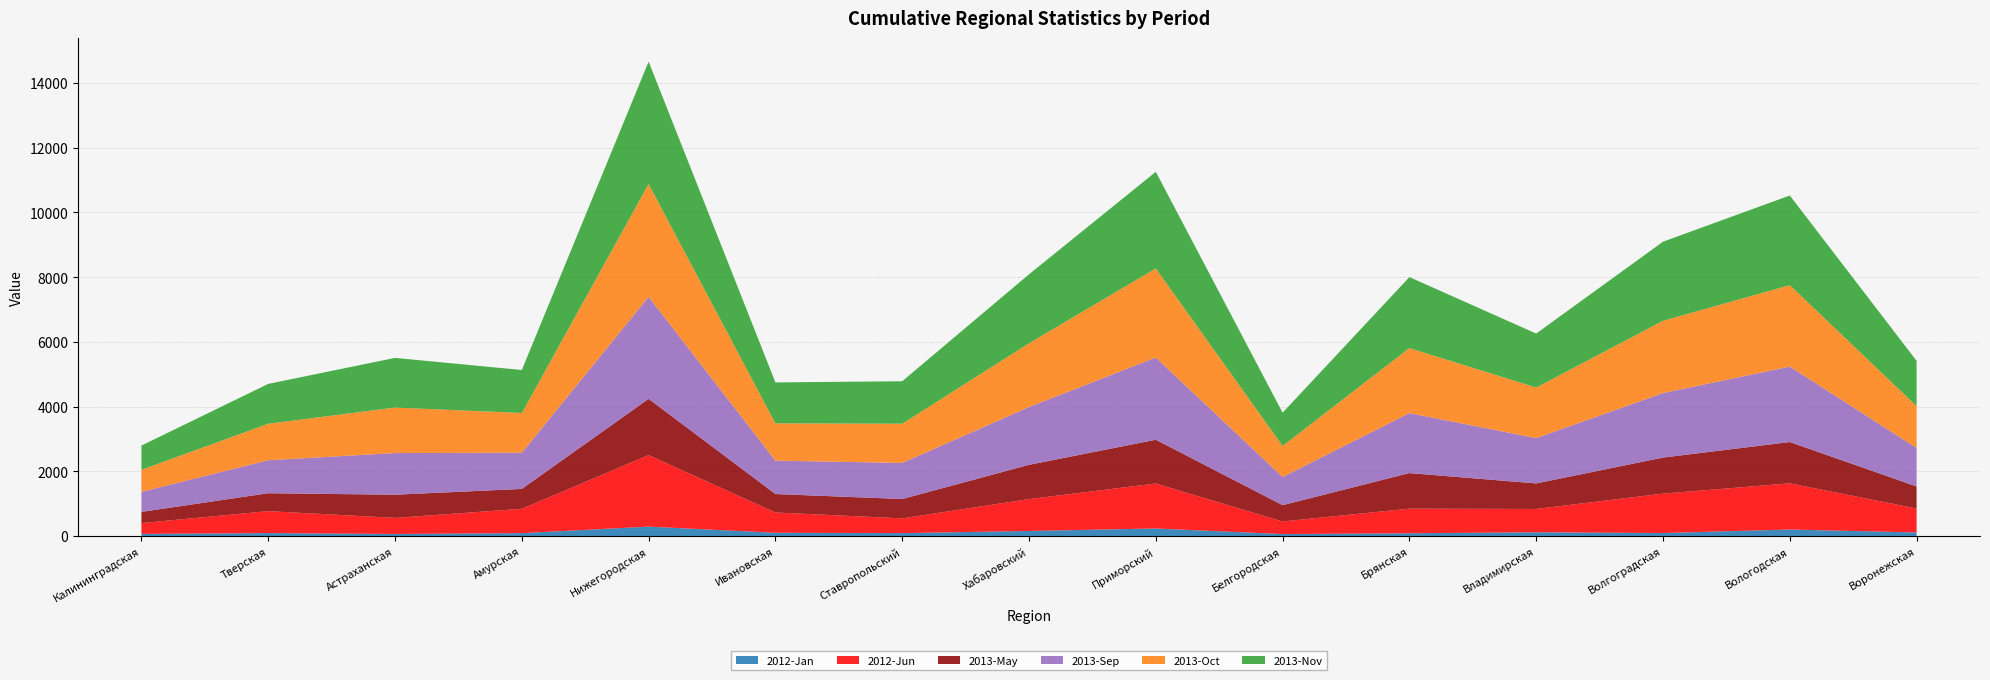

Reading right to left, what are all the values shown in this chart?

2012-Jan: 108	200	91	115	83	59	232	155	88	99	289	88	62	89	64
2012-Jun: 741	1427	1218	720	762	390	1389	986	456	627	2210	752	497	679	335
2013-May: 681	1276	1114	789	1099	503	1353	1058	598	570	1739	614	716	553	345
2013-Sep: 1190	2333	1994	1401	1854	871	2540	1787	1116	1032	3154	1118	1288	1020	619
2013-Oct: 1294	2516	2233	1562	2009	959	2754	1969	1211	1153	3487	1228	1406	1127	682
2013-Nov: 1399	2771	2445	1669	2194	1028	2987	2132	1313	1265	3782	1330	1535	1232	749